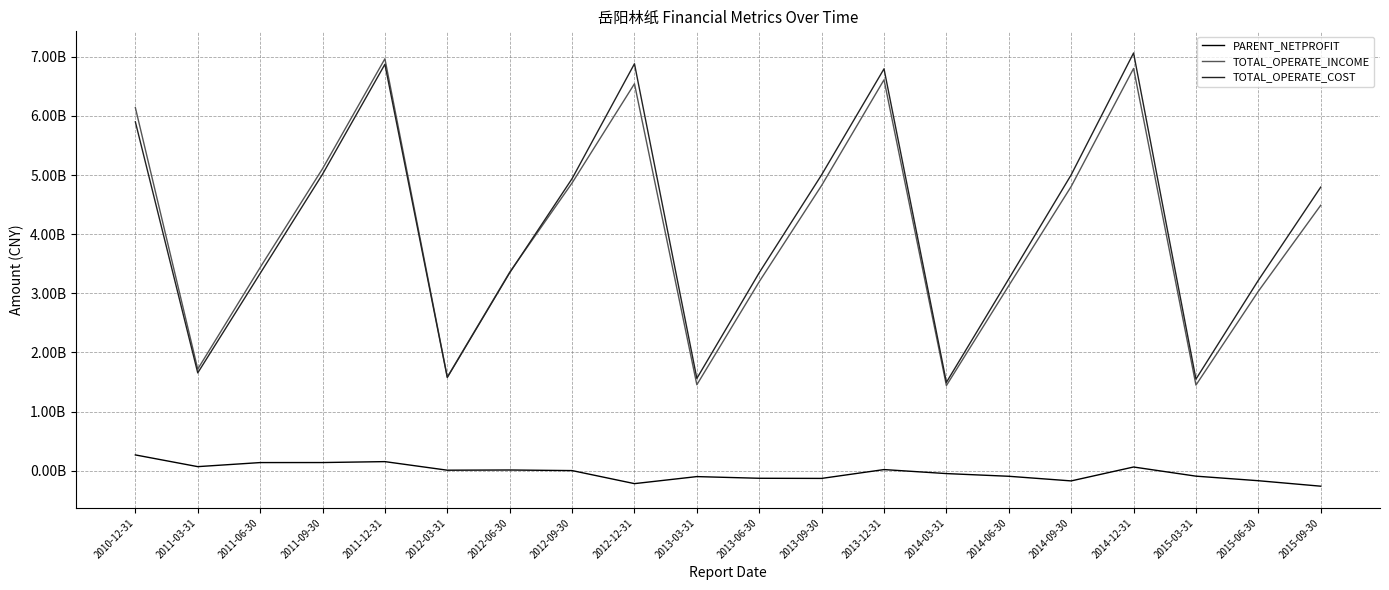

Is this an area chart (filled region under the line)?

No